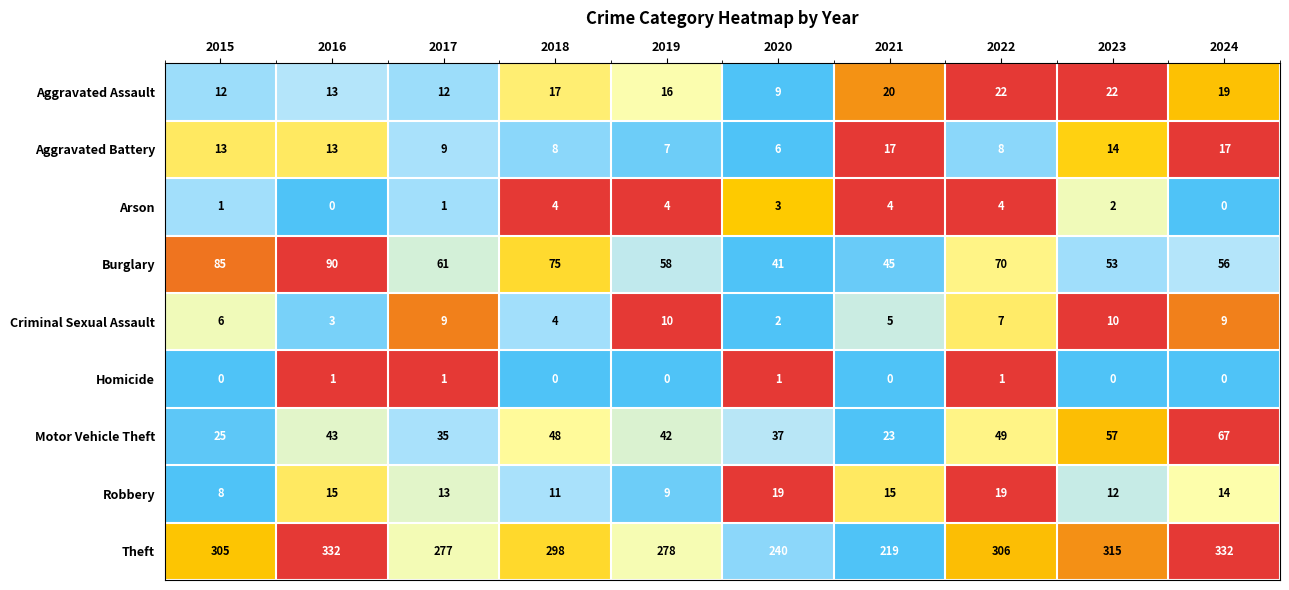

At which category is the sum across all series the highest?

2024